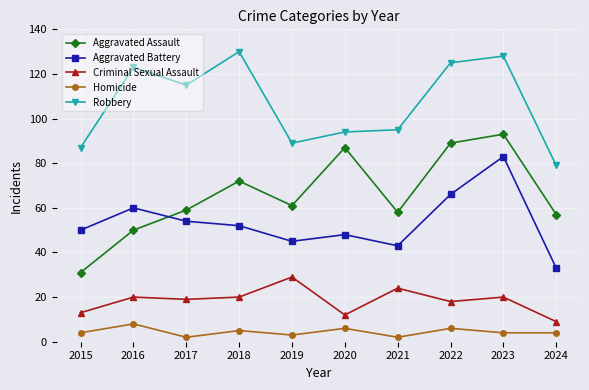

True or false: Robbery and Criminal Sexual Assault cross at least once.

False